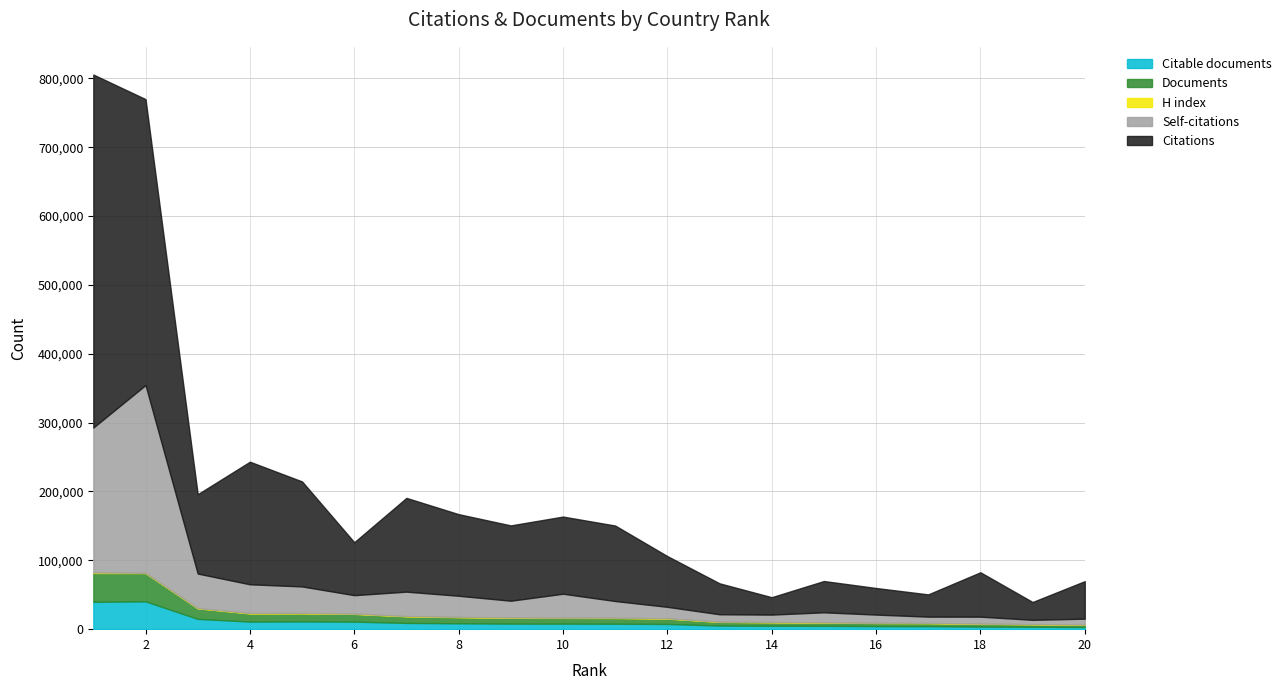

How many data points does each series have?

20